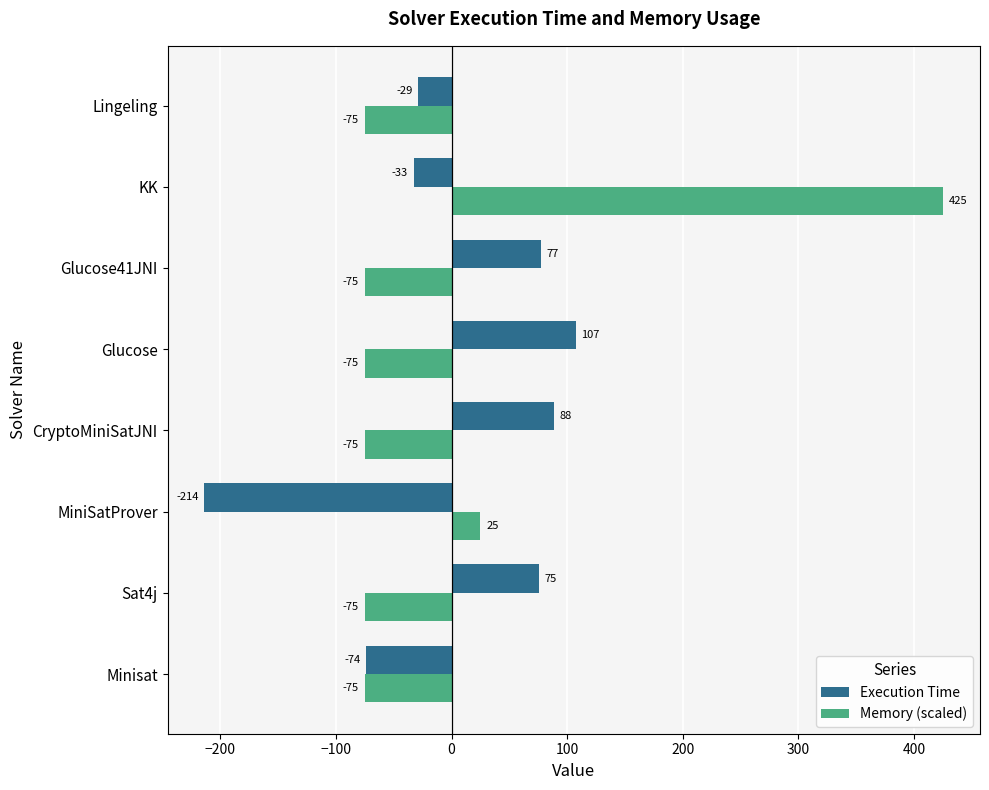

At which category is the sum across all series the highest?

KK